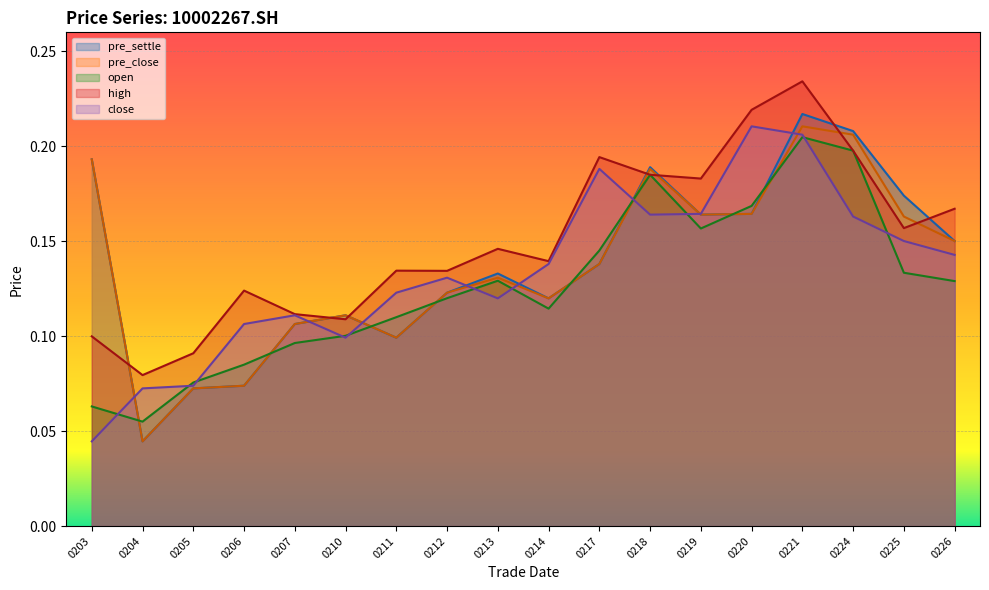

How many lines are shown in the chart?

5